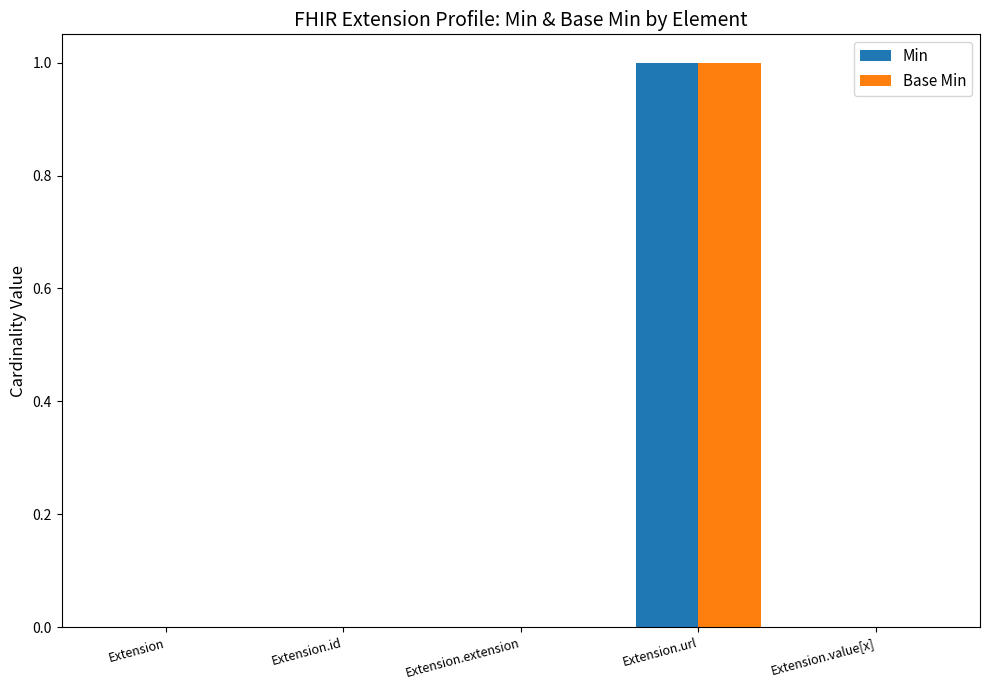

At which category is the sum across all series the highest?

Extension.url